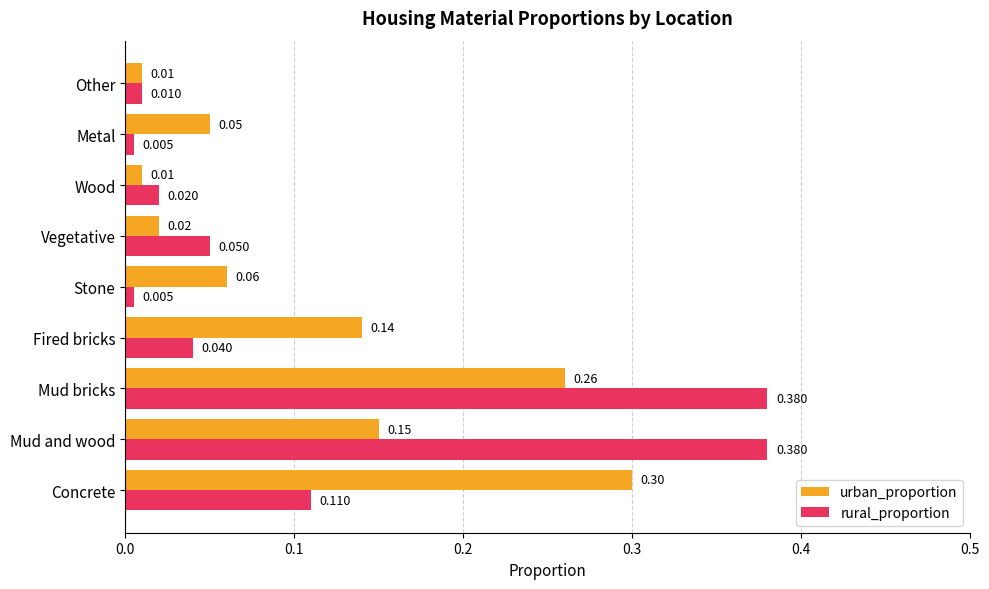

Rank the series by their maximum value, from lowest to highest.

urban_proportion, rural_proportion